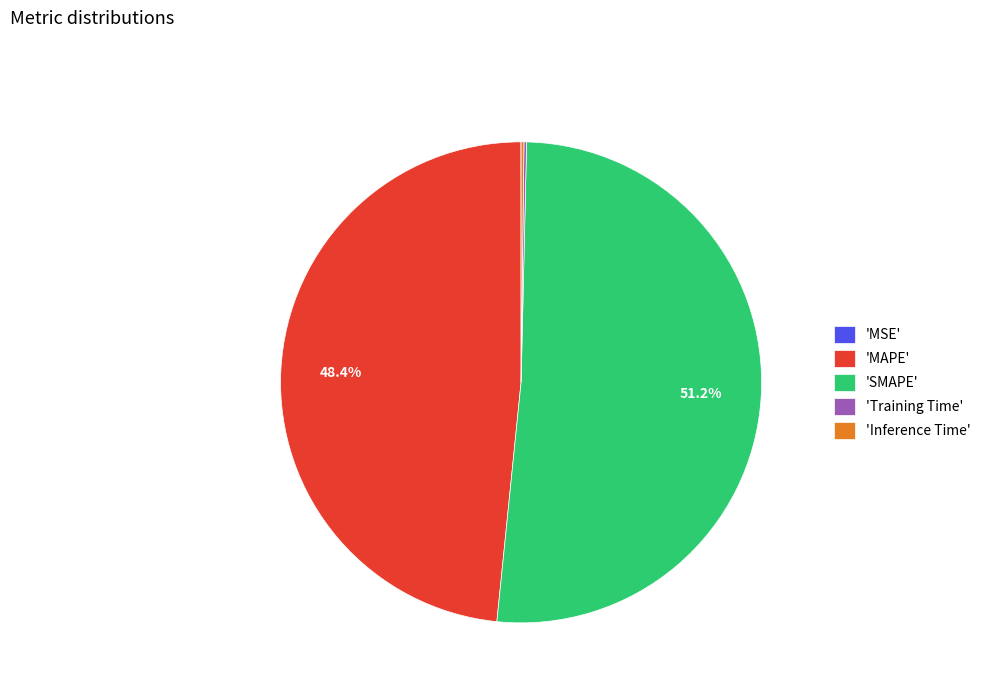

Which slice is the largest?

'SMAPE'